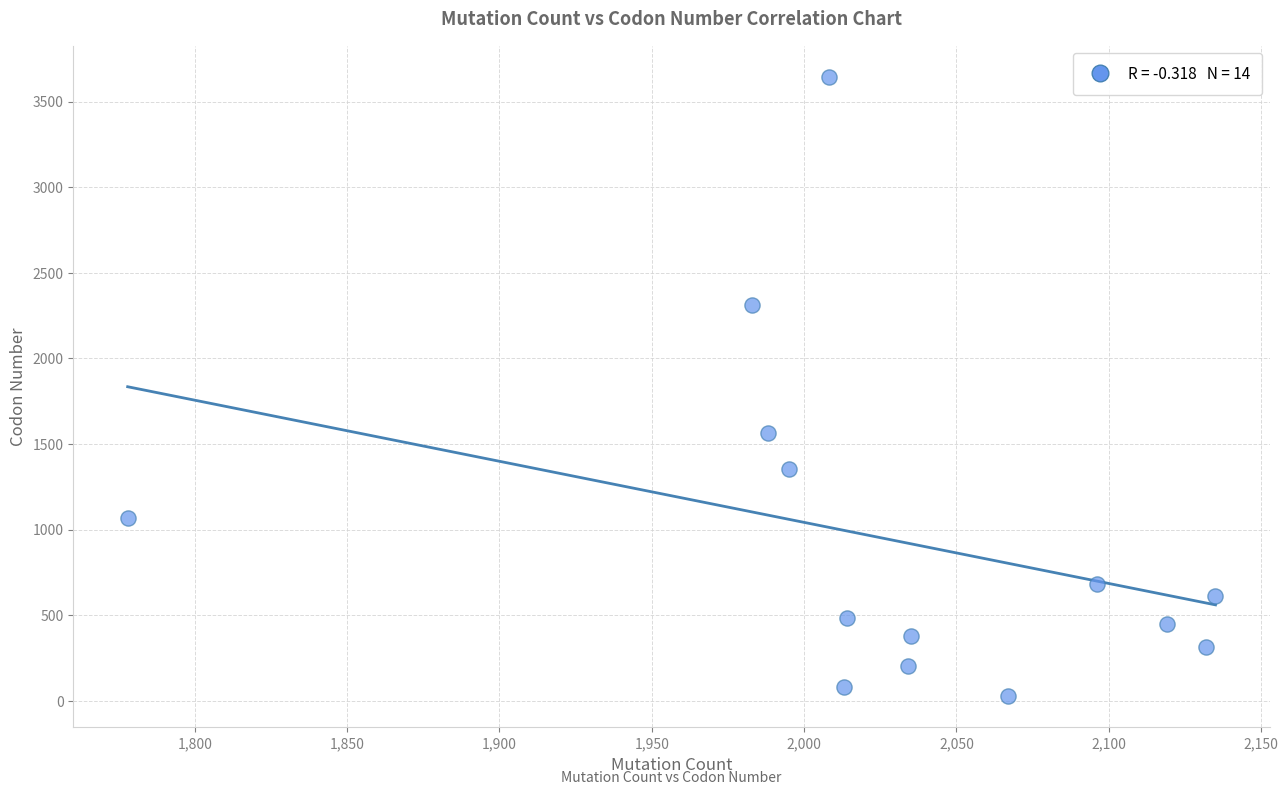

What Y value in the scatter plot is closest to 1836?

1567